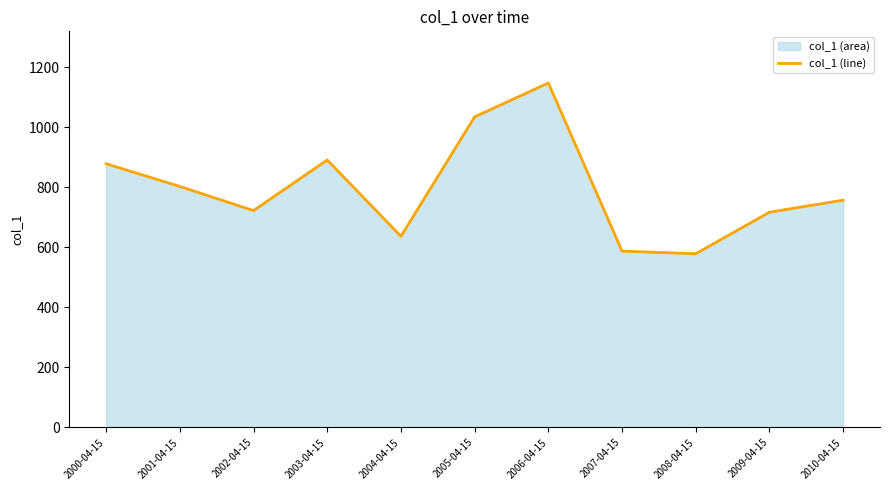

What is the change in value from 2004-04-15 to 2006-04-15?

+510.4